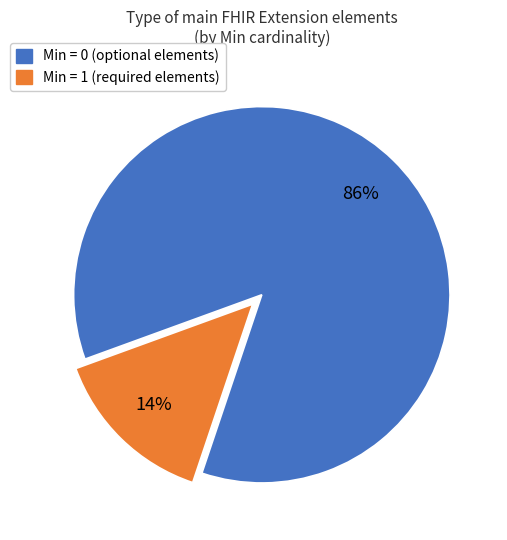

Count the number of slices in the pie.

2